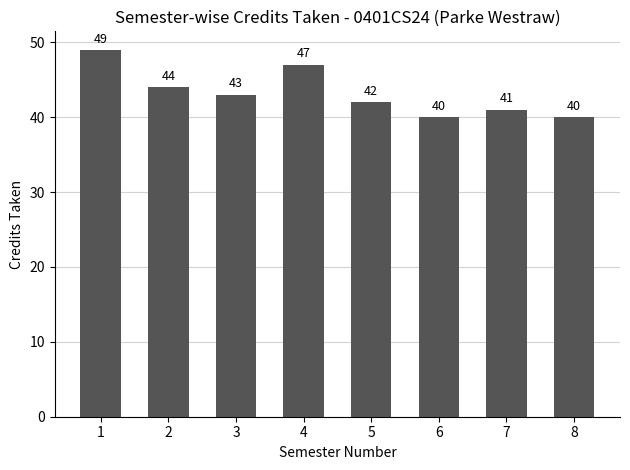

Reading right to left, list all the values displayed in this chart.

8=40	7=41	6=40	5=42	4=47	3=43	2=44	1=49